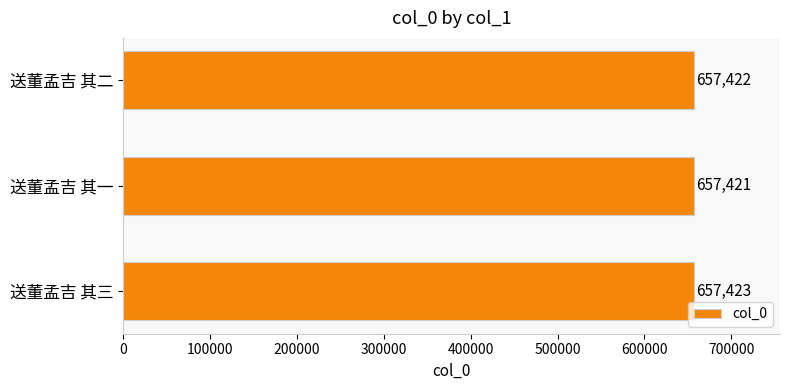

The chart shows a value of 657421 at 送董孟吉 其一. True or false?

True